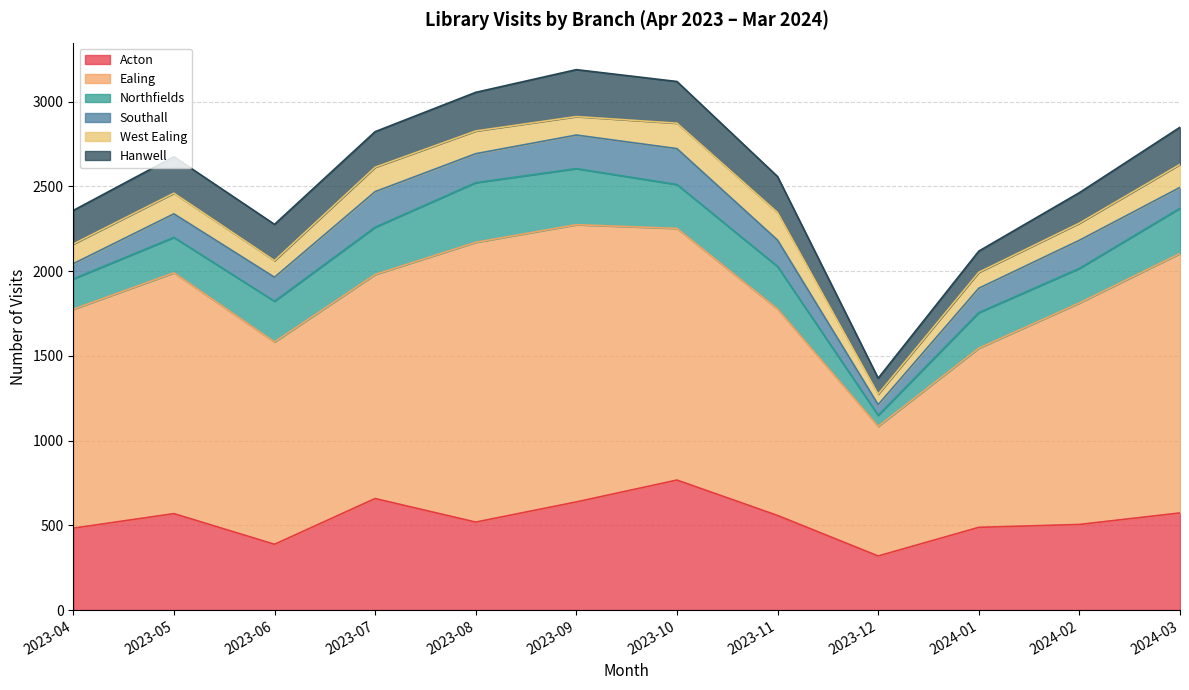

At which label does Hanwell first exceed 214?

2023-05